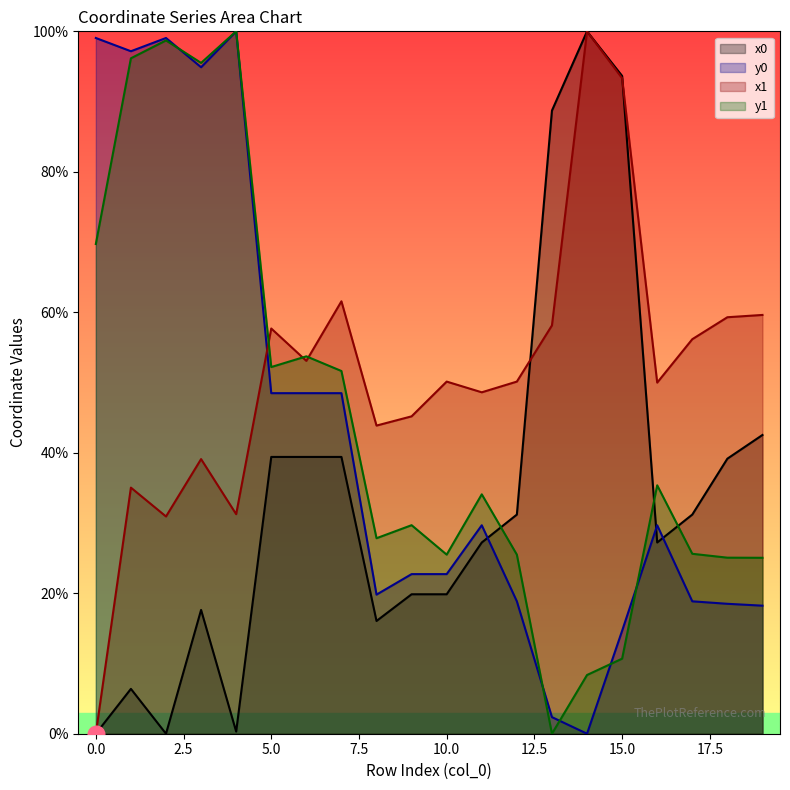

Count the number of categories in the chart.

20